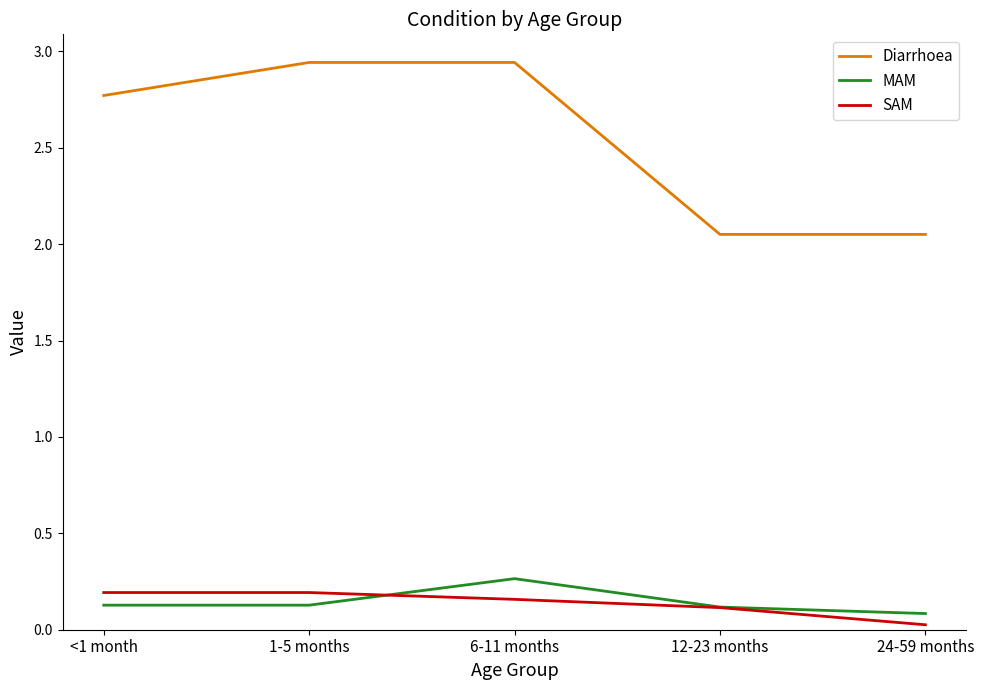

At which category does the chart reach its minimum across all series?

24-59 months